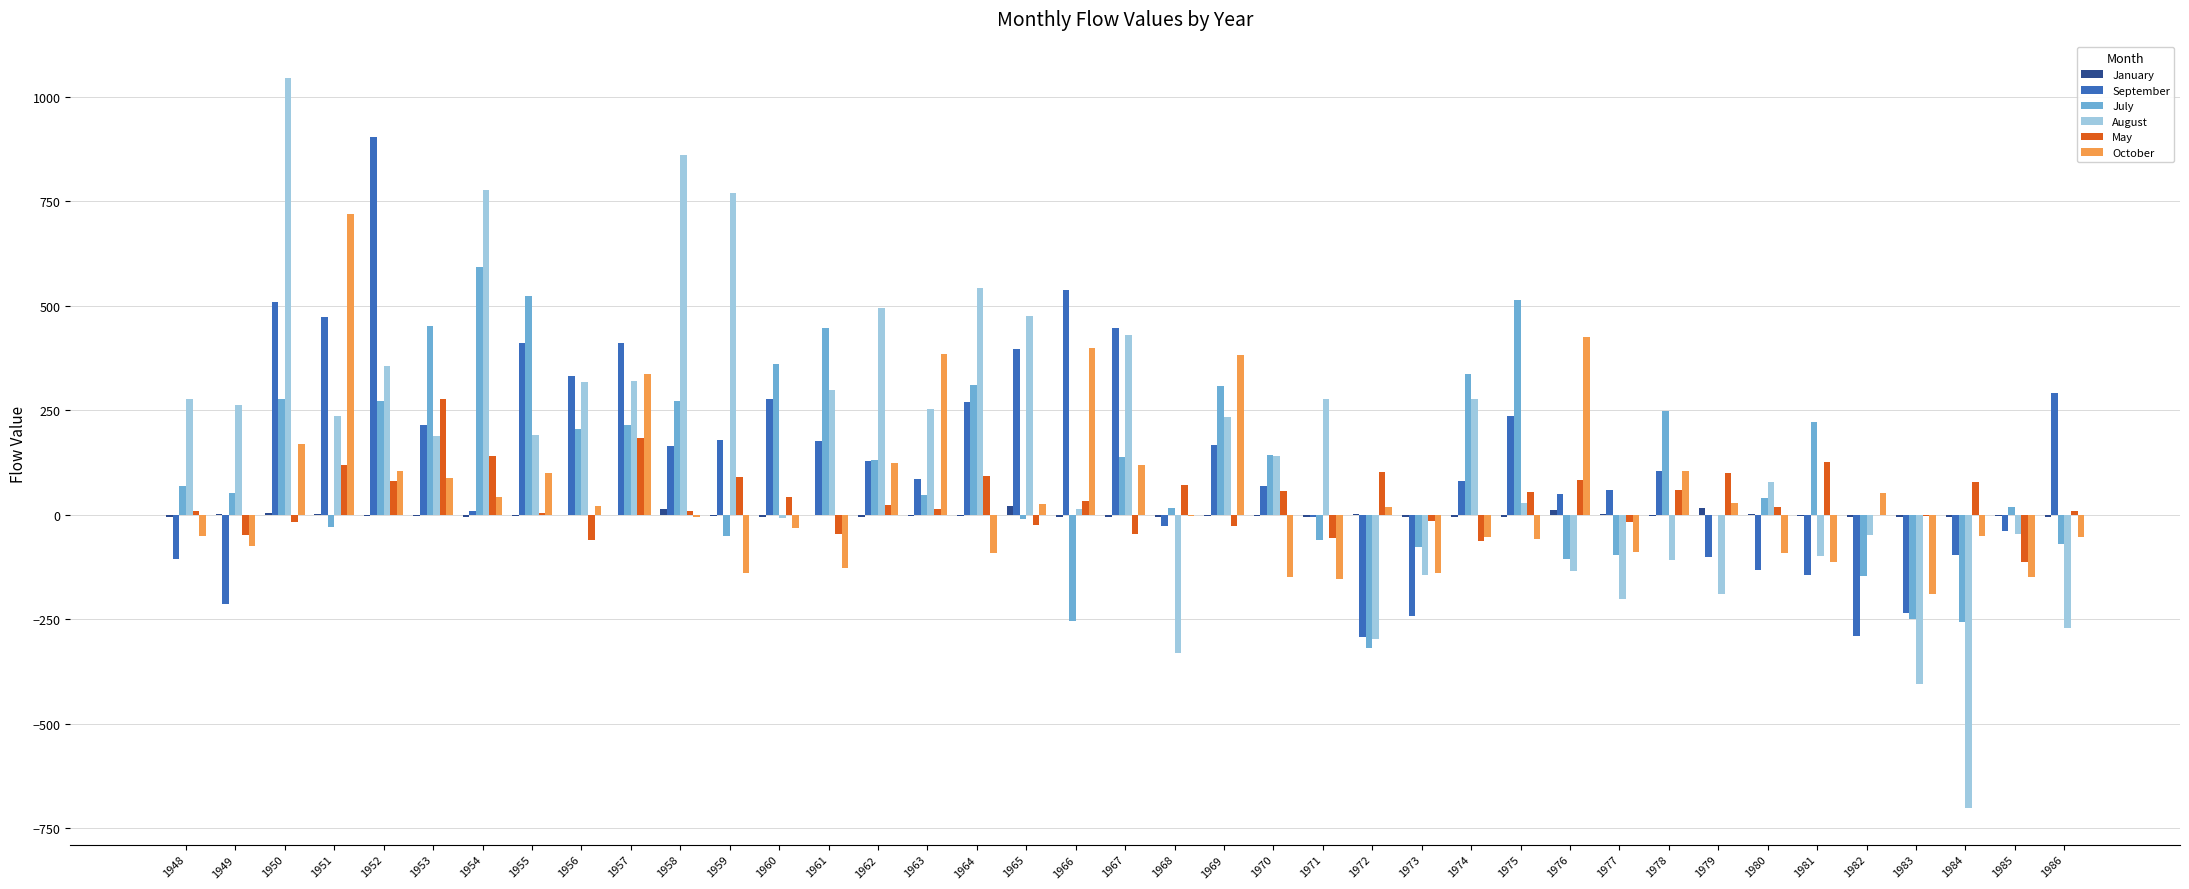

The value of July at 1974 is 205. True or false?

False